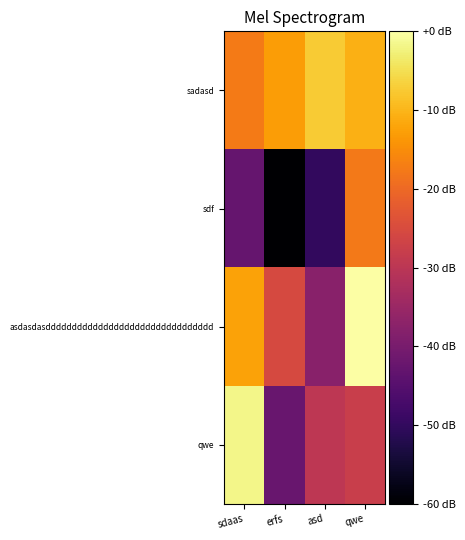

List the series in order of their overall mean, lowest first.

sdf, qwe, asdasdasdddddddddddddddddddddddddddddddd, sadasd